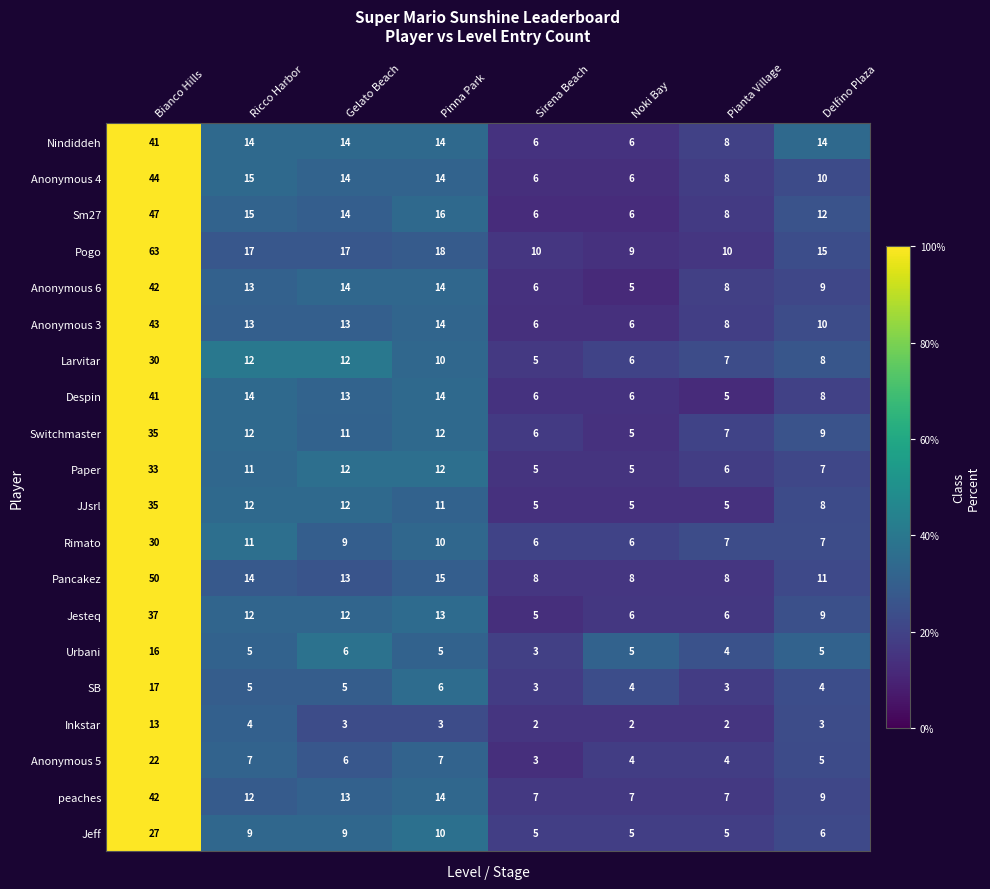

What is the maximum value shown in the chart?

63